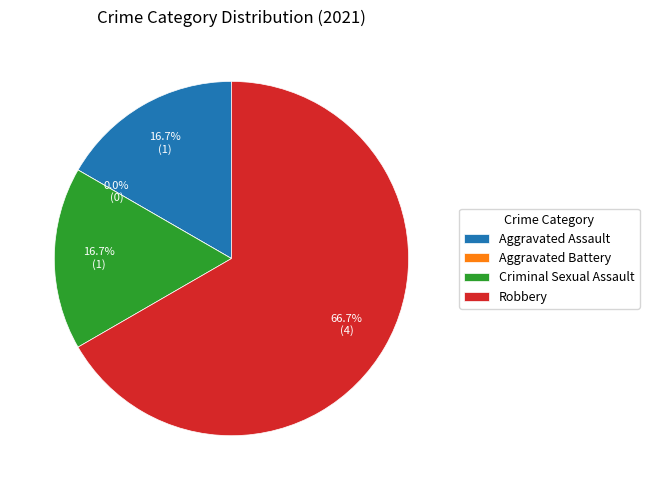

The Aggravated Battery slice represents 0% of the pie. True or false?

True